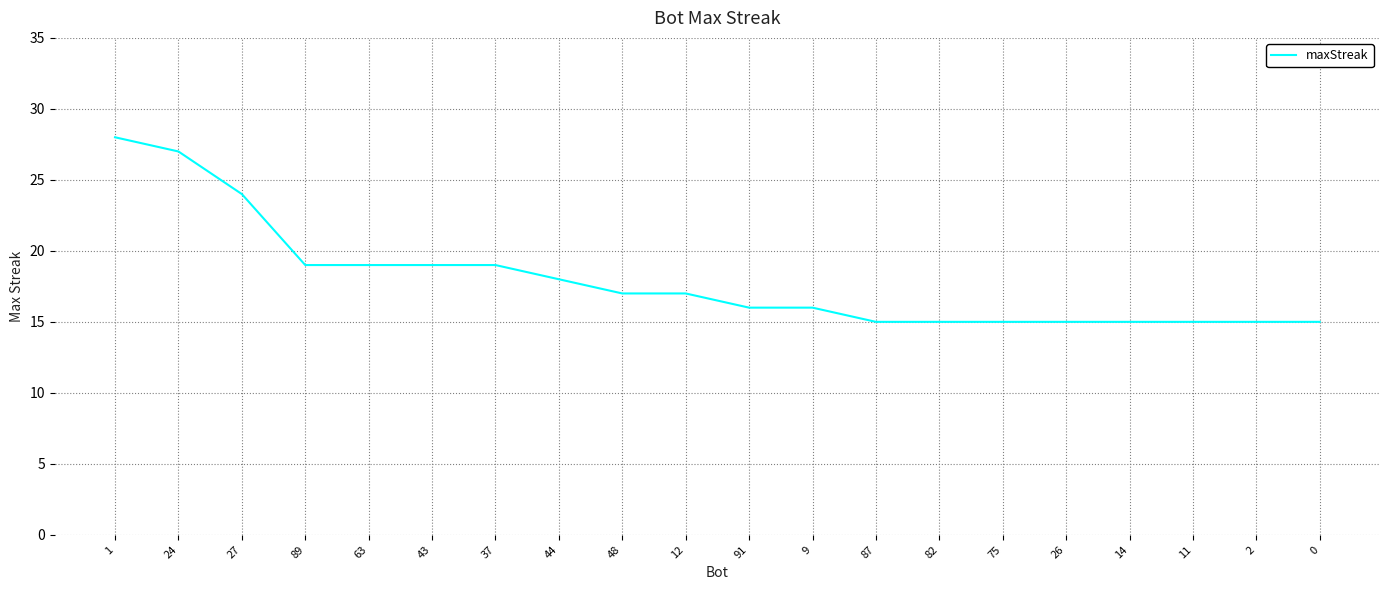

What is the minimum value shown in the chart?

15